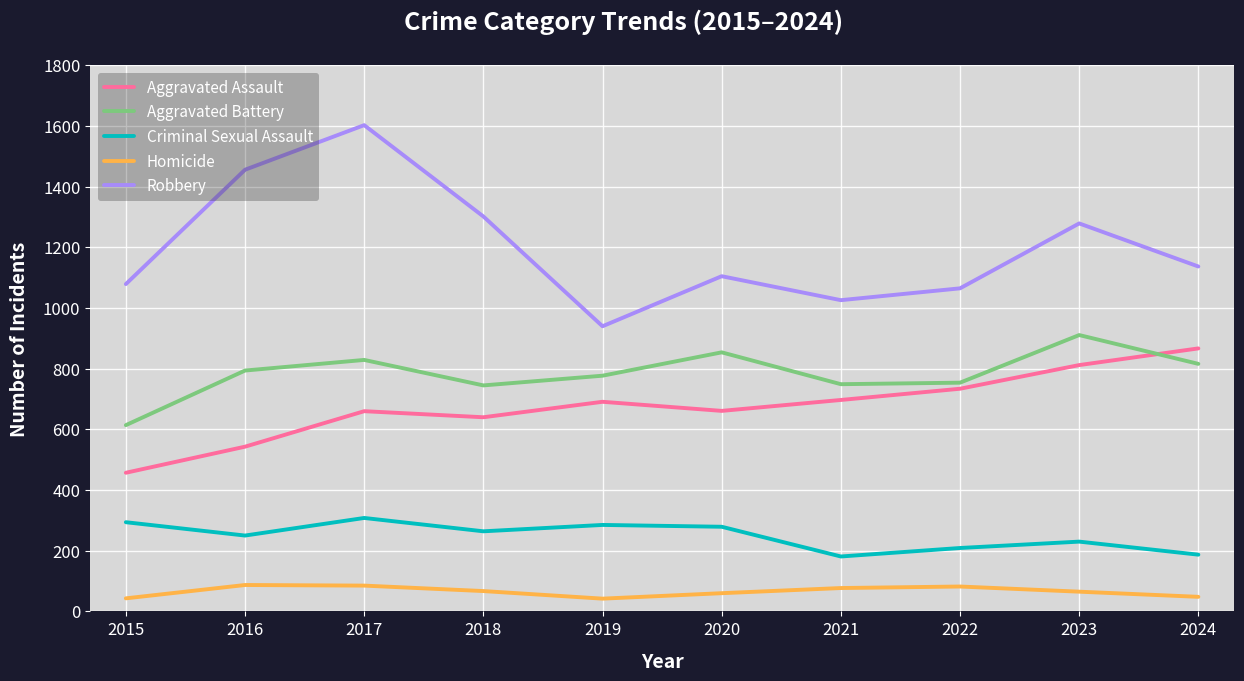

At which label does Robbery reach its peak?

2017